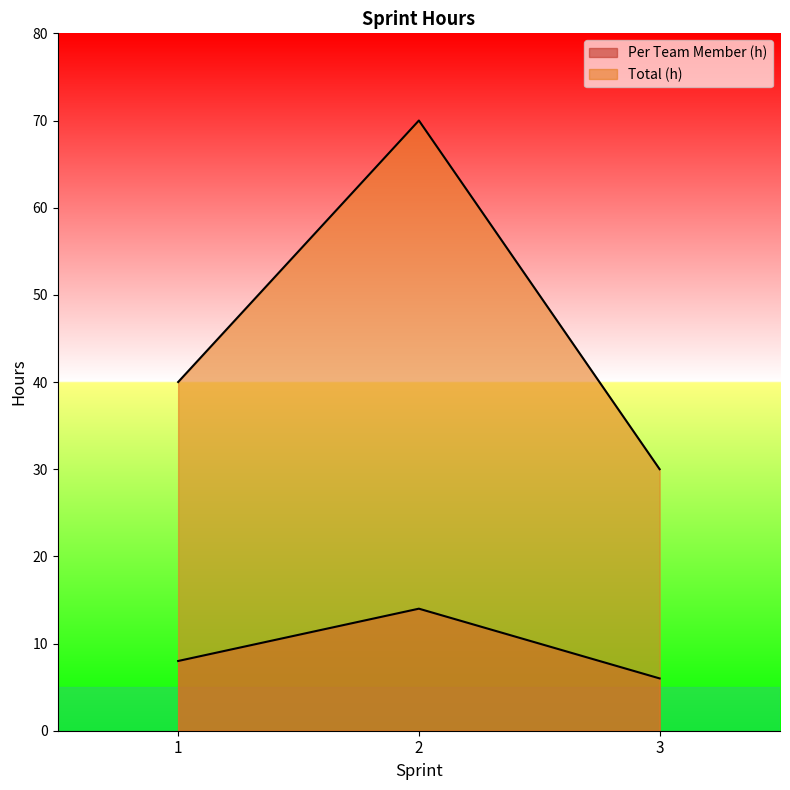

At which label does Total (h) reach its peak?

2